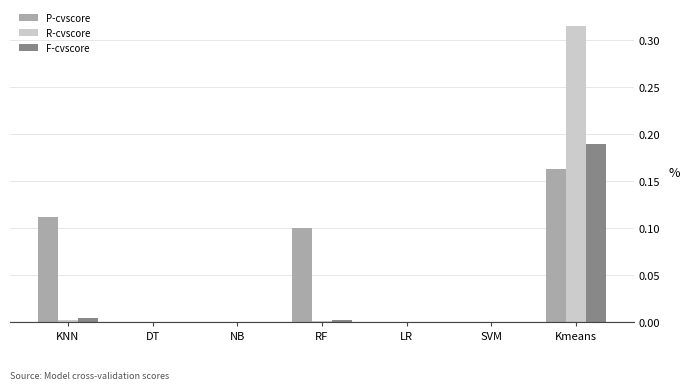

At which category does the chart reach its peak across all series?

Kmeans